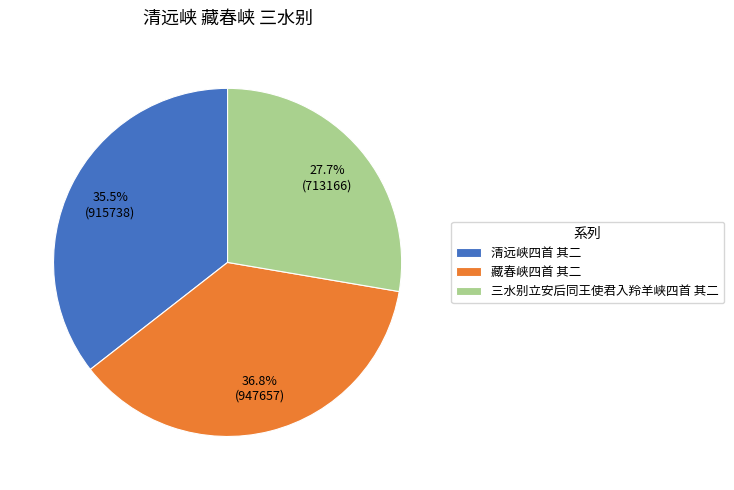

To the nearest percent, what is the average slice percentage?

33%